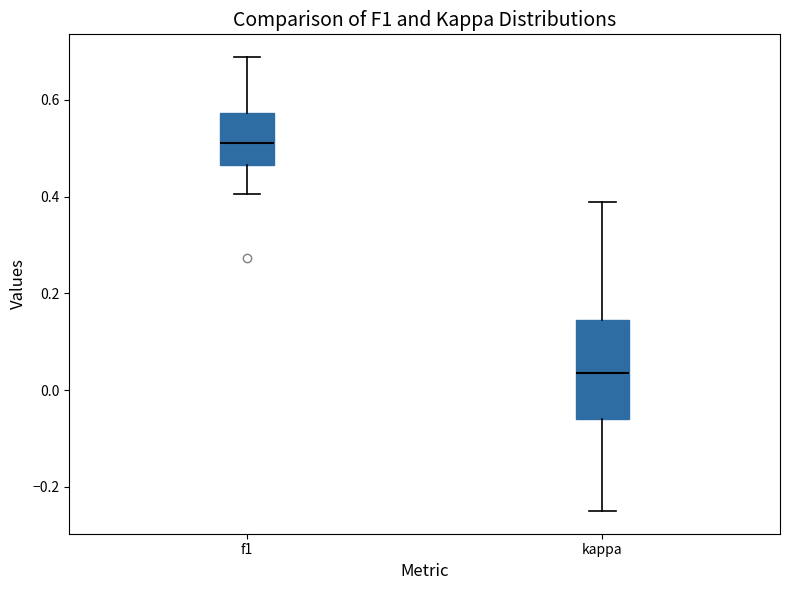

Reading left to right, transcribe this box plot: for each box, give where its median line is, the range the box spans, and where its two whiskers end, as read against the y-axis. The values are not printed on the chart, so give them approximately, as read against the axis.

f1: median 0.52, box 0.46 to 0.58, whiskers 0.40 to 0.68
kappa: median 0.04, box -0.06 to 0.14, whiskers -0.24 to 0.38